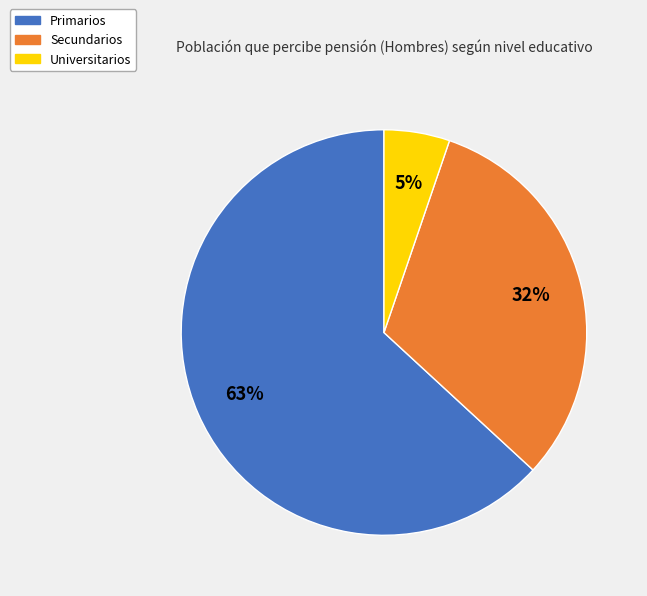

To the nearest percent, what percentage of the pie is Primarios?

63%